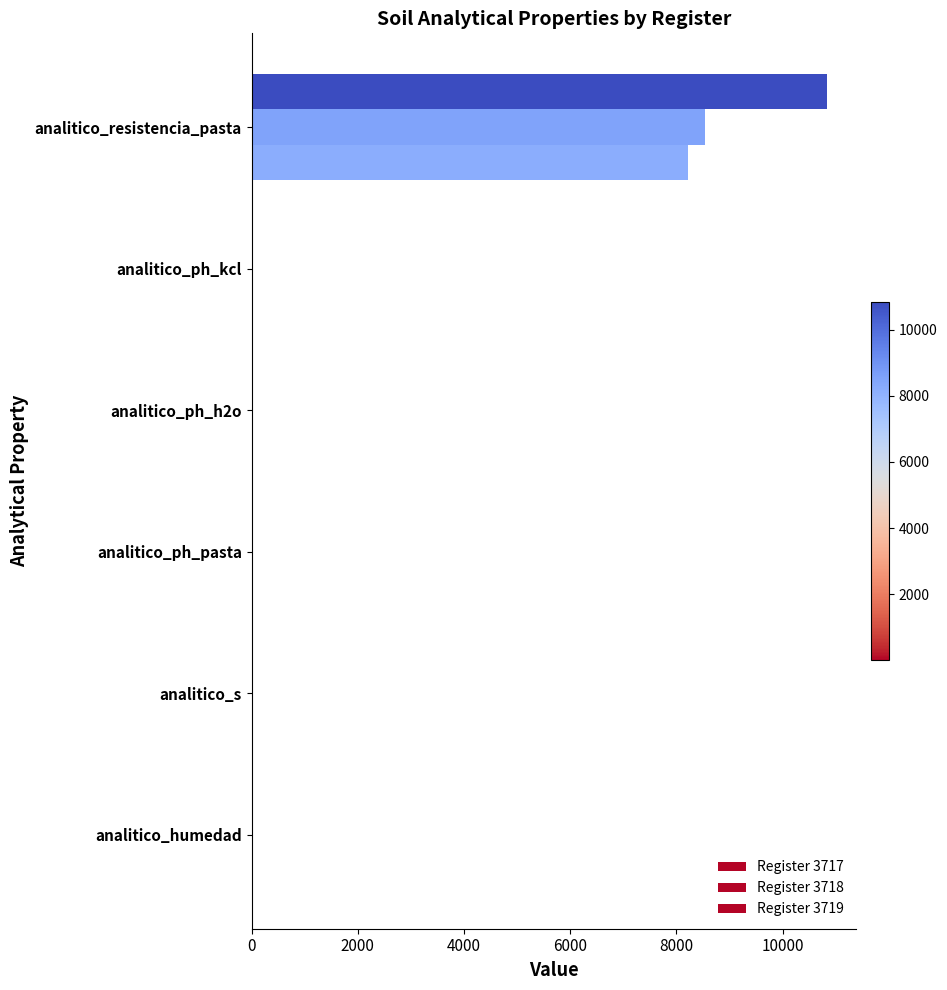

How many data points in Register 3719 are above 7?

4